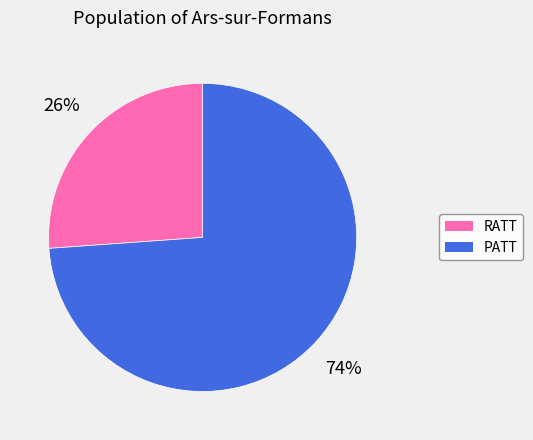

What percentage is the RATT slice, to the nearest percent?

26%